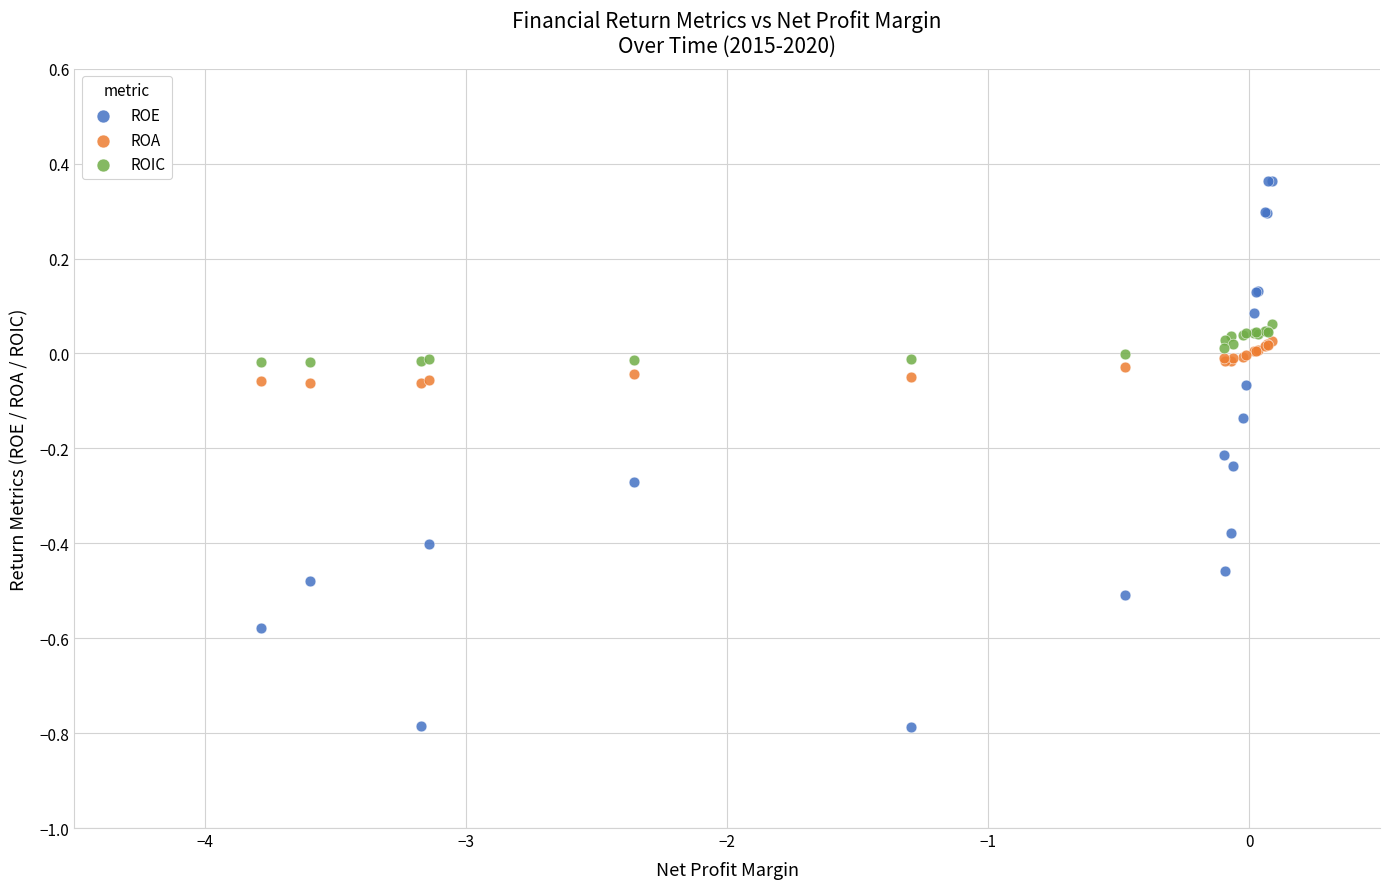

Which series has the widest spread of Y values?

ROE